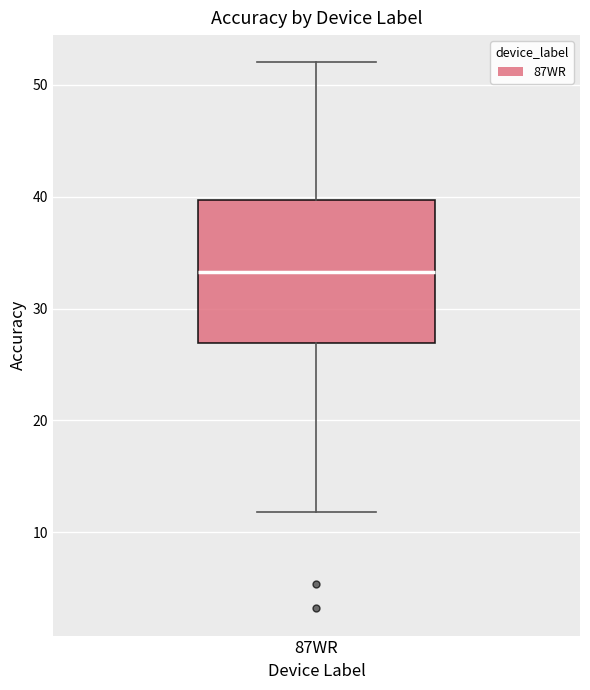

Read this box plot against the y-axis: the position of the median line, the range covered by the box, and the ends of both whiskers. The values are not printed on the chart, so give them approximately, as read against the axis.

median 33, box 27 to 40, whiskers 12 to 52